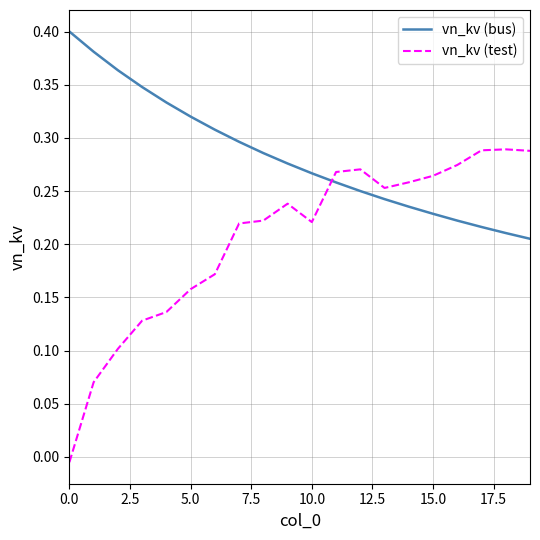

Count the number of categories in the chart.

20